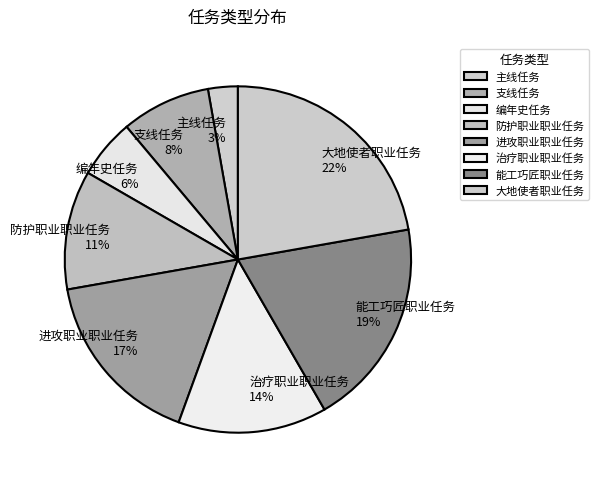

Count the number of slices in the pie.

8